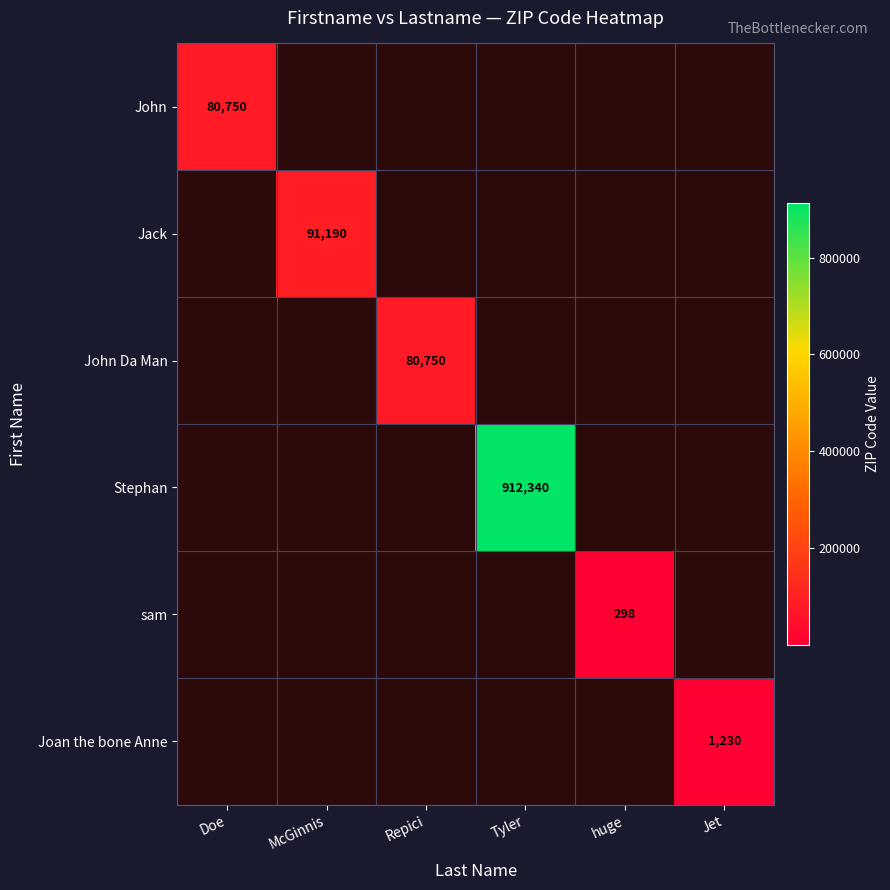

The sam series shows 298 at huge. True or false?

True